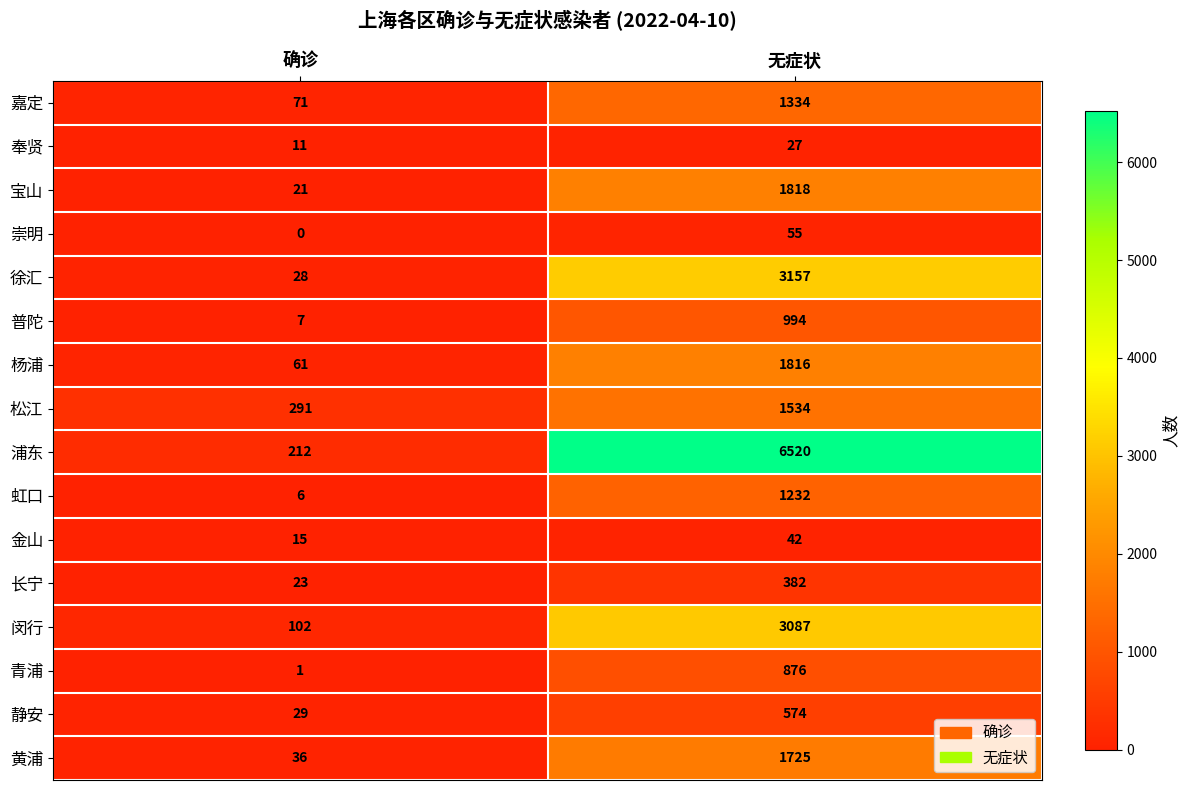

Which series changed the most between 确诊 and 无症状?

浦东